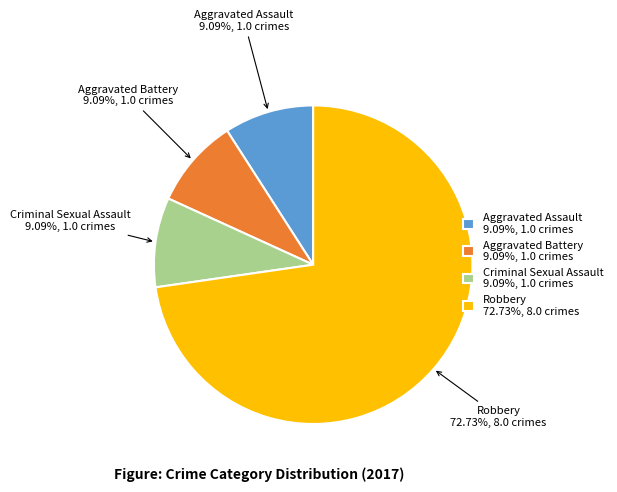

To the nearest percent, what is the difference between the largest and smallest slice percentages?

64%